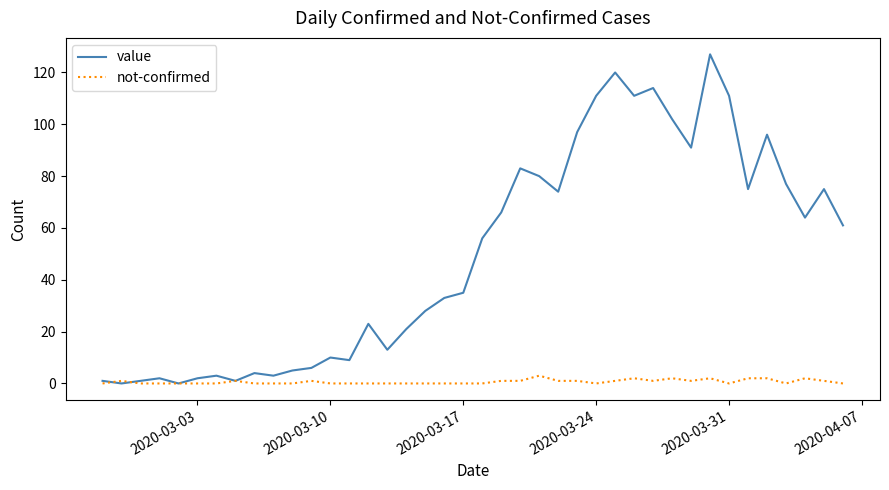

Which series has the widest spread of values?

value